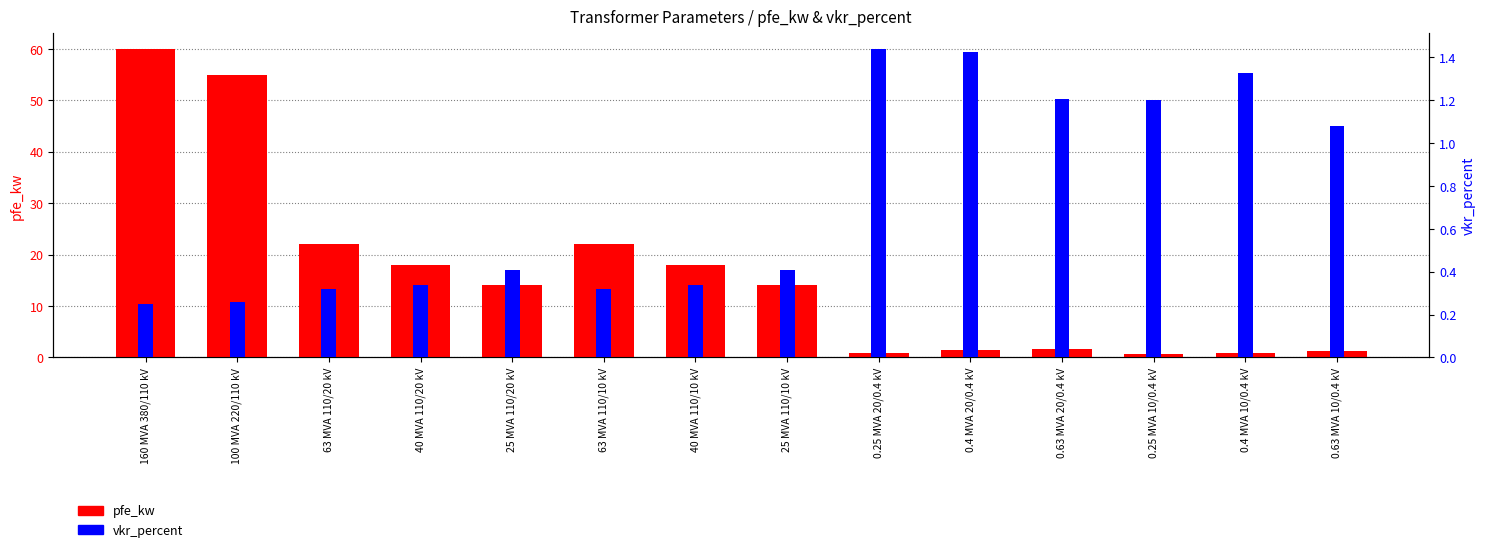

Which category has the lowest value in the vkr_percent series?

160 MVA 380/110 kV